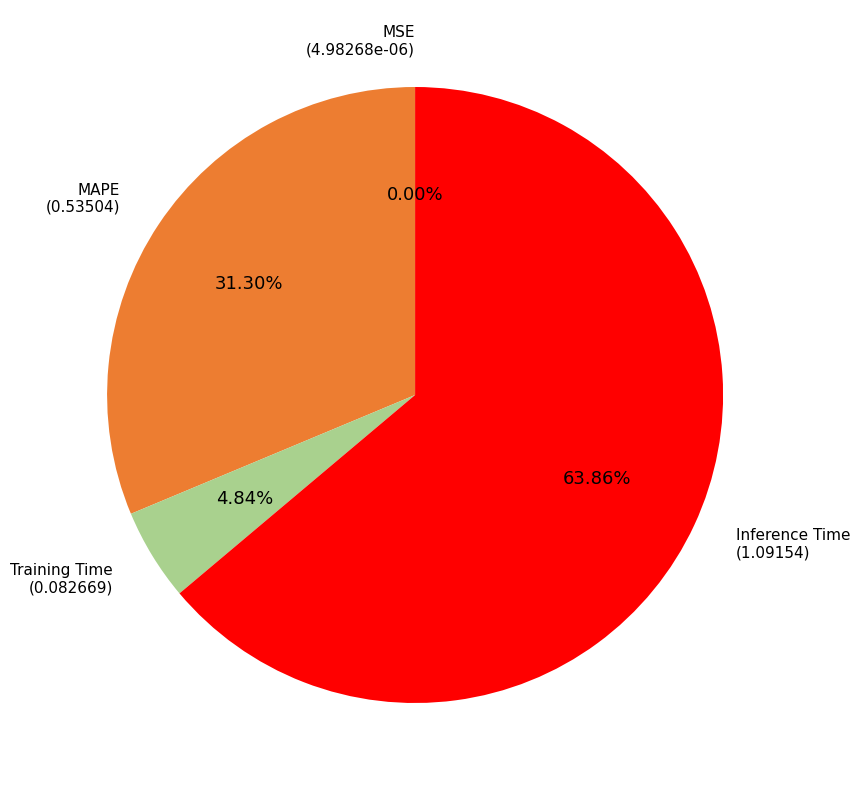

Which category accounts for the majority?

Inference Time